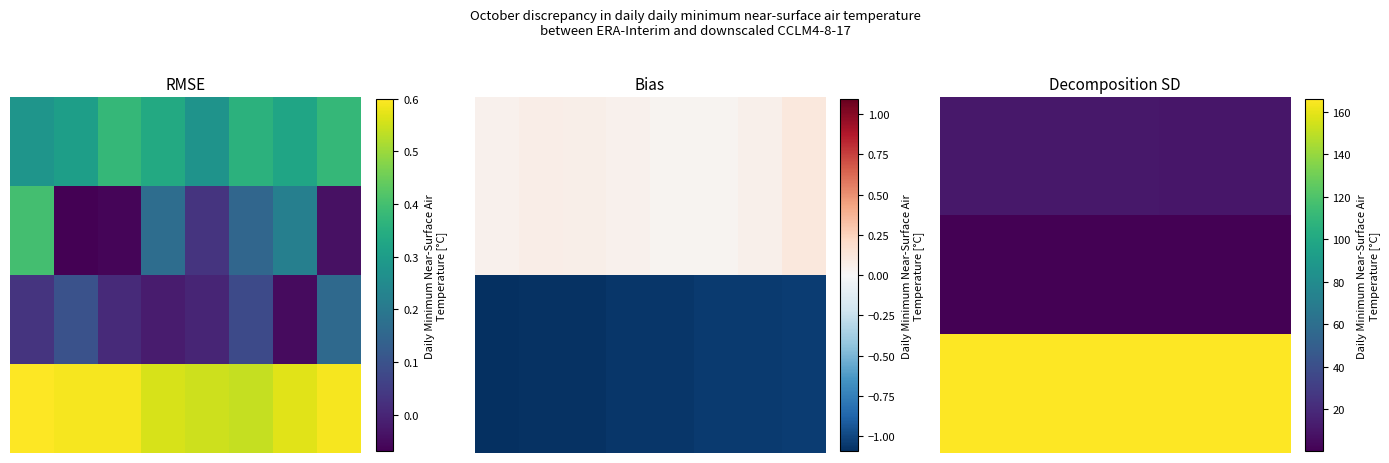

Which series has the largest total across all categories?

2.0